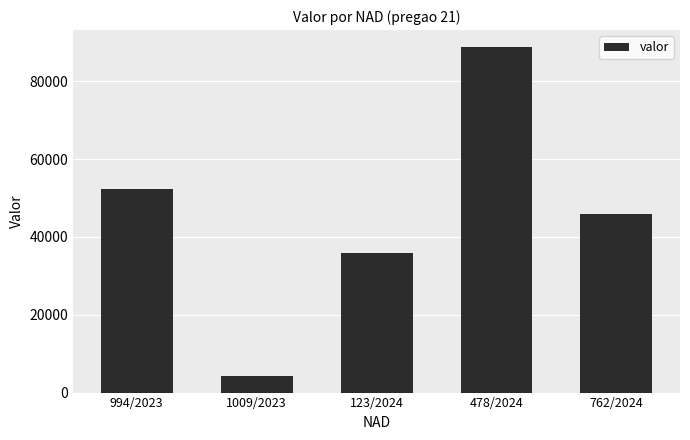

What is the greatest value displayed?

88701.4